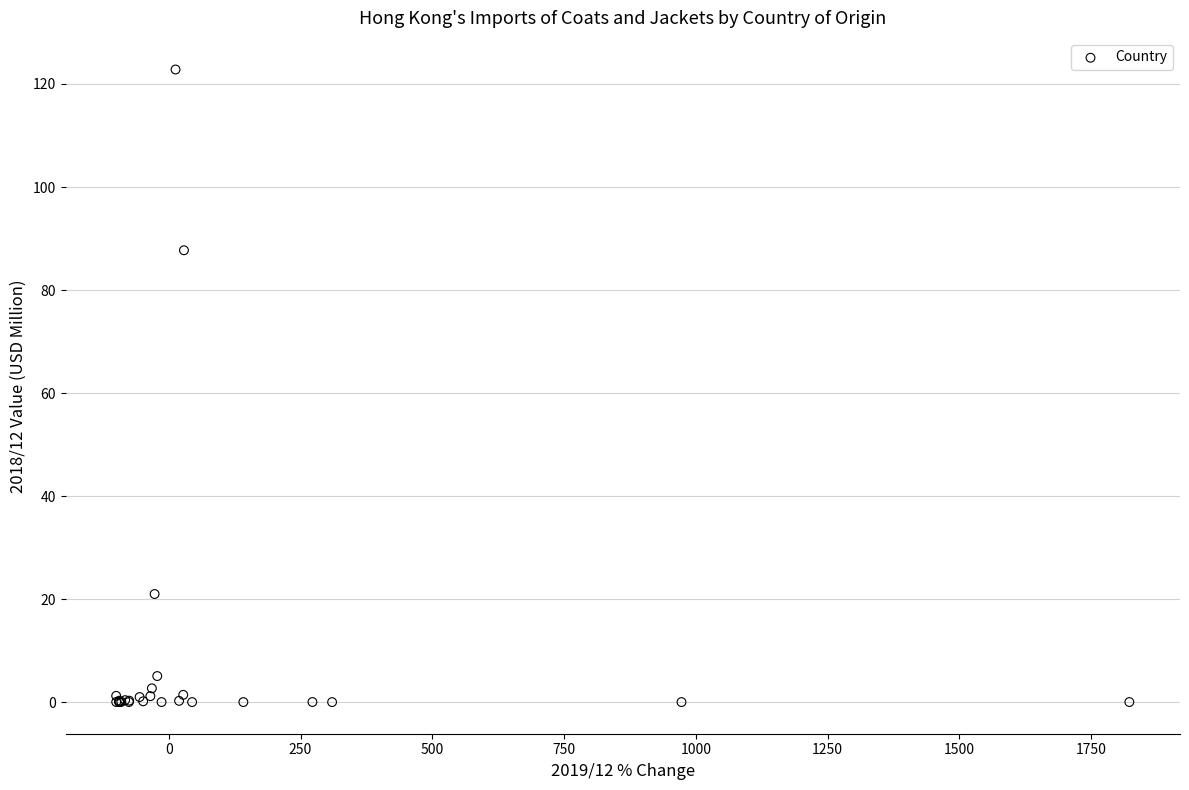

What Y value in the scatter plot is closest to 61?

87.7